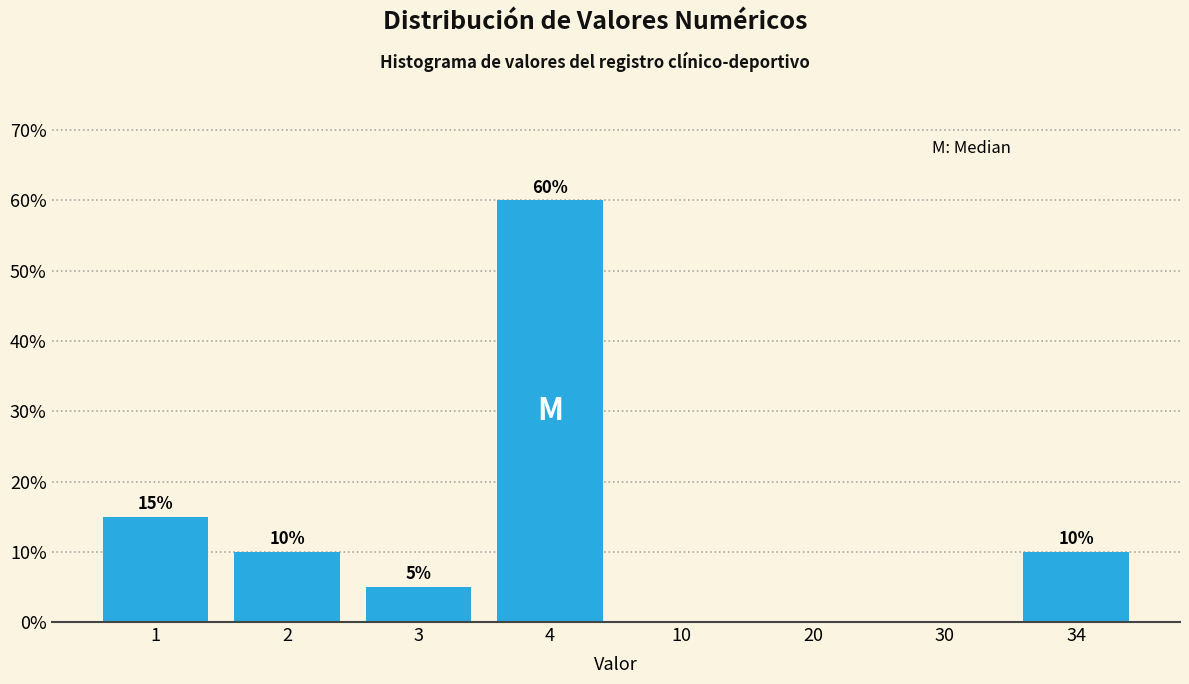

Reading left to right, transcribe all the data shown in this chart.

1=15	2=10	3=5	4=60	10=0	20=0	30=0	34=10